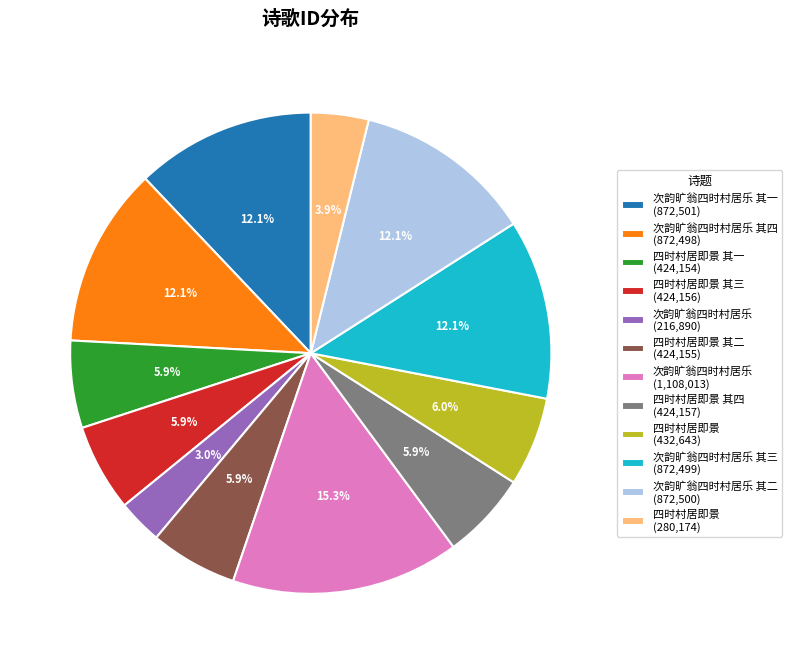

Approximately how many times larger is the value at 次韵旷翁四时村居乐 其三 (872,499) compared to 四时村居即景 (280,174)?

3.1